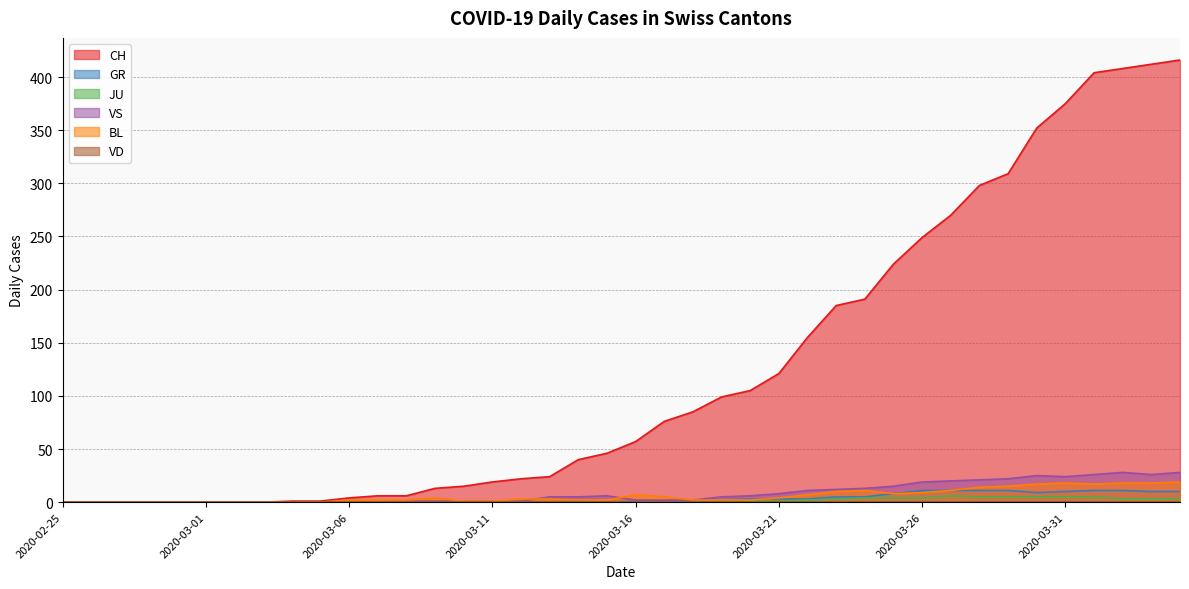

True or false: GR and CH intersect in this chart.

False